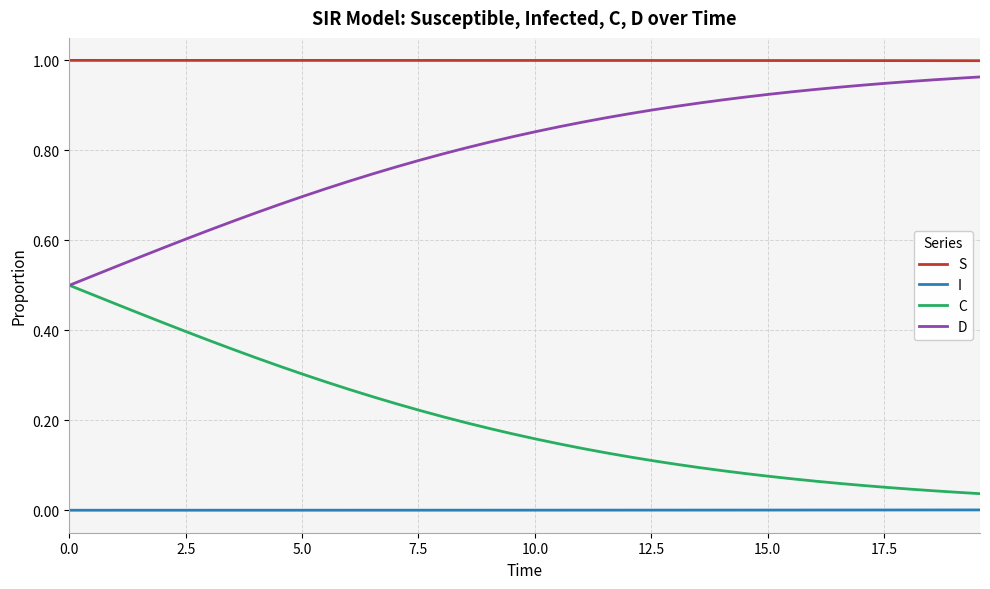

Rank the series by their average value, from highest to lowest.

S, D, C, I